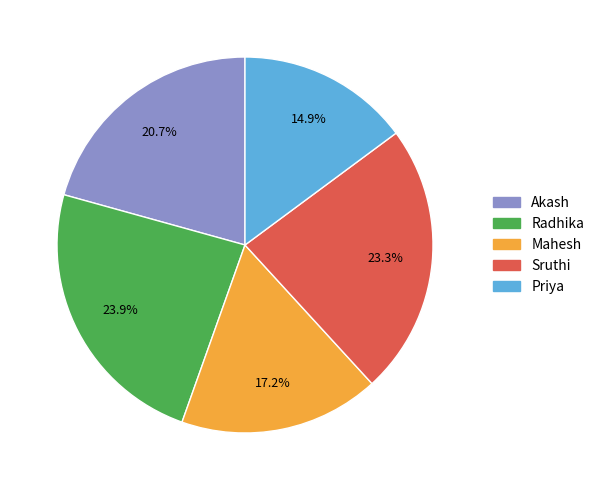

What percentage is NOT represented by Radhika?

76.1%